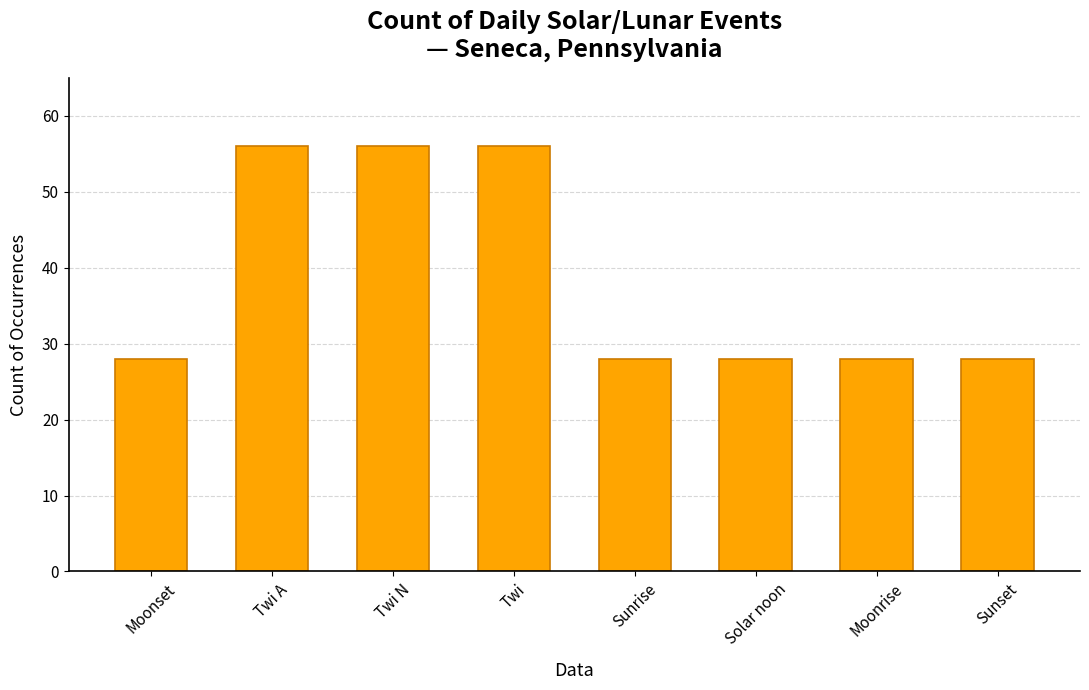

What is the sum of all values?

308